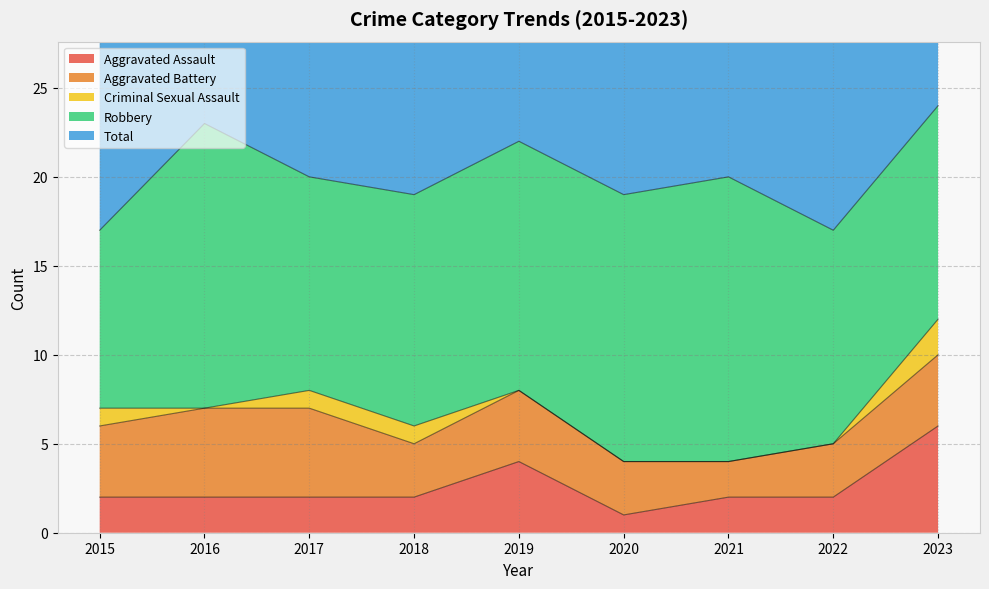

What is the sum of all Robbery values?

120